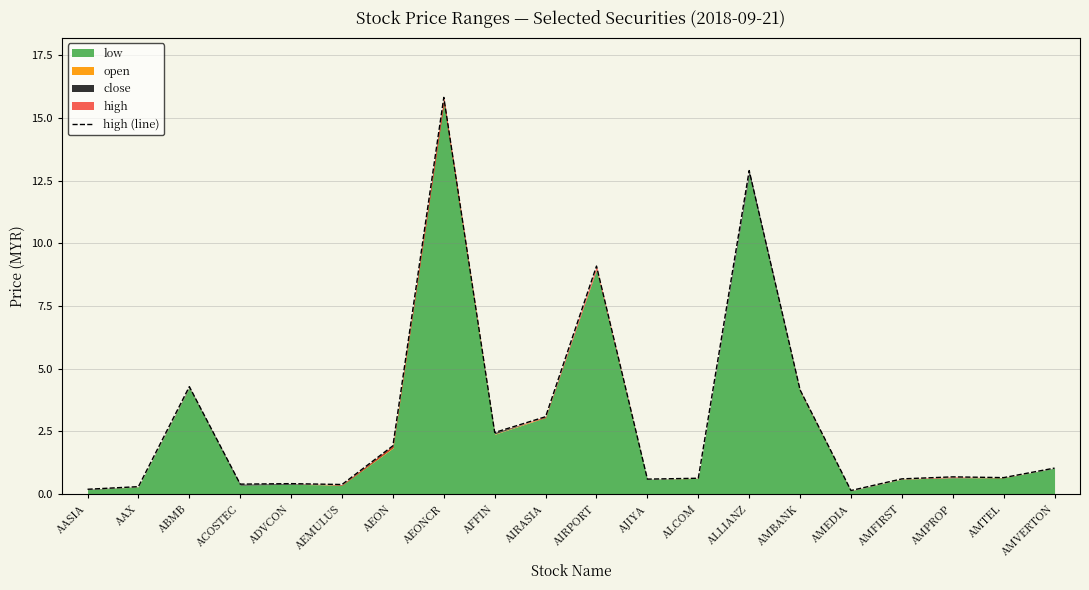

How many lines are shown in the chart?

1